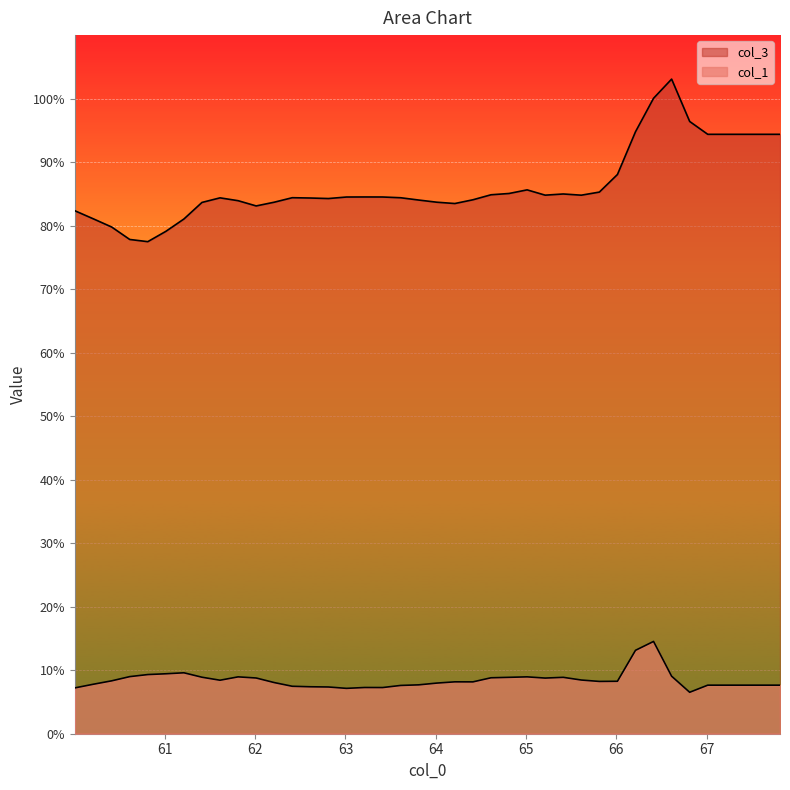

Does the chart display data point markers on the line(s)?

No